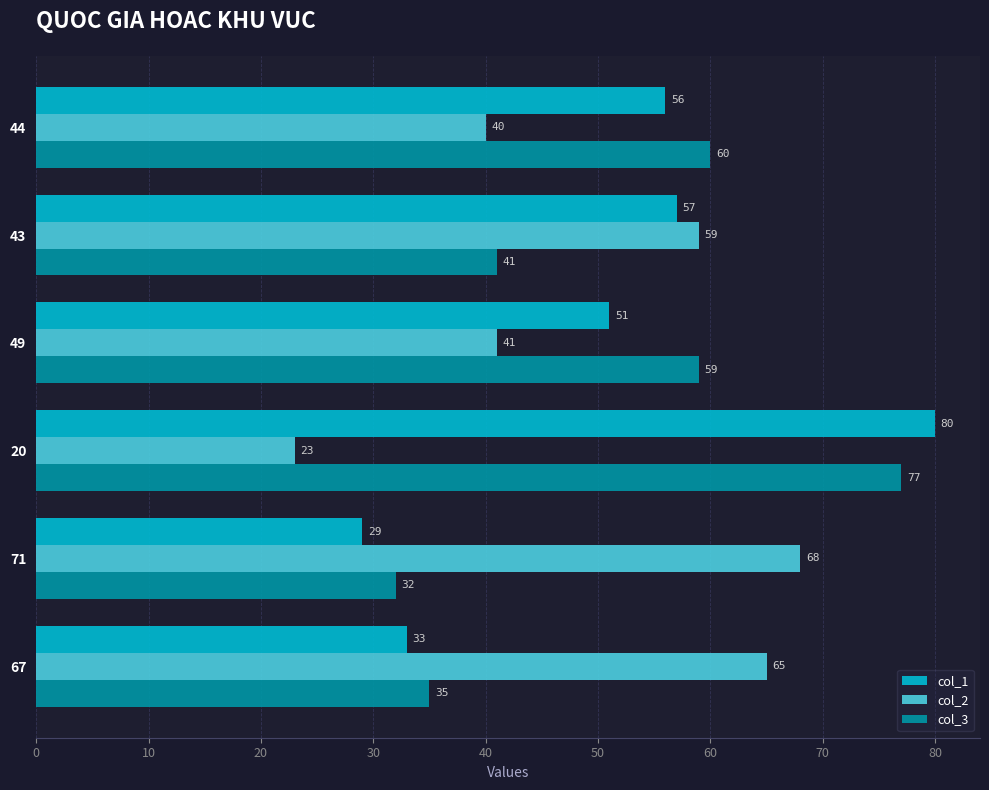

What value does the col_2 series have at 49, to the nearest 5?

40